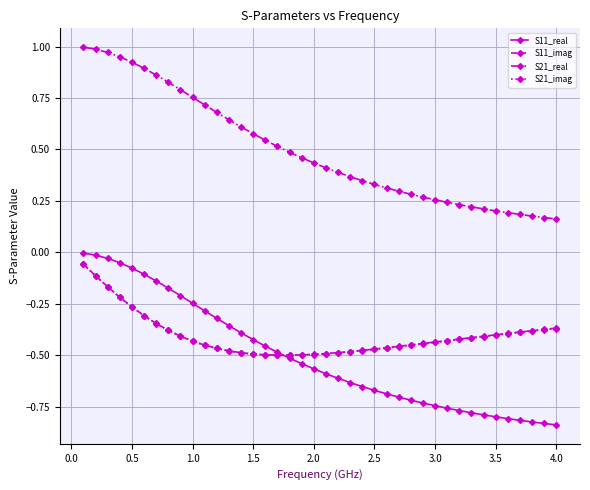

Which series has the largest total across all categories?

S21_real